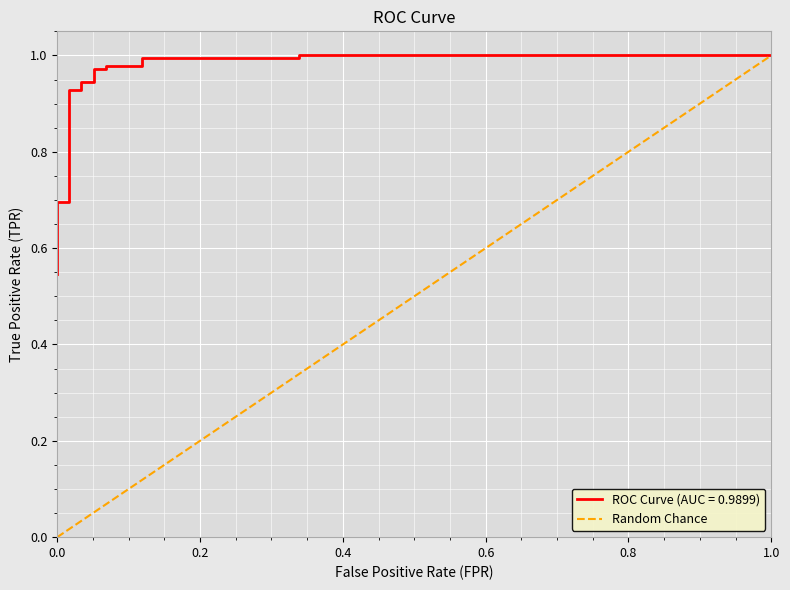

What is the average value?

0.2